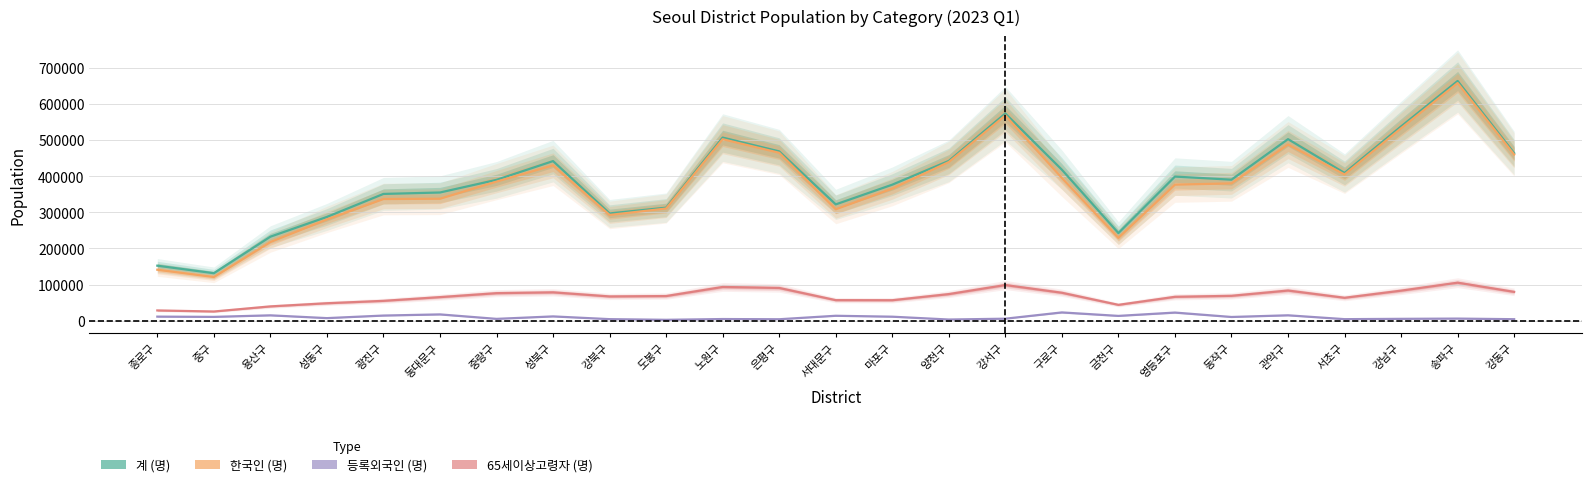

True or false: 한국인 (명) has more than 0 interior local peaks.

True